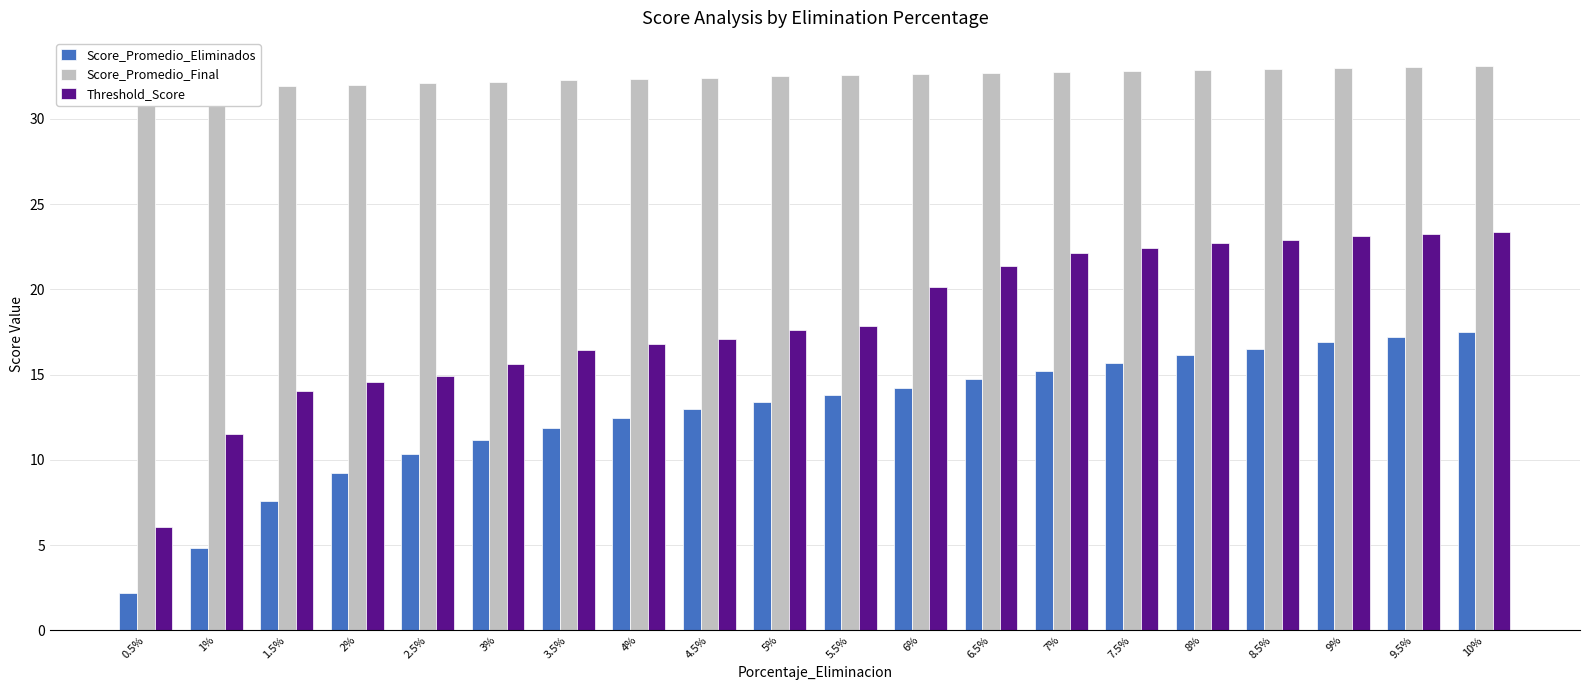

At how many categories does at least one series exceed 31?

20